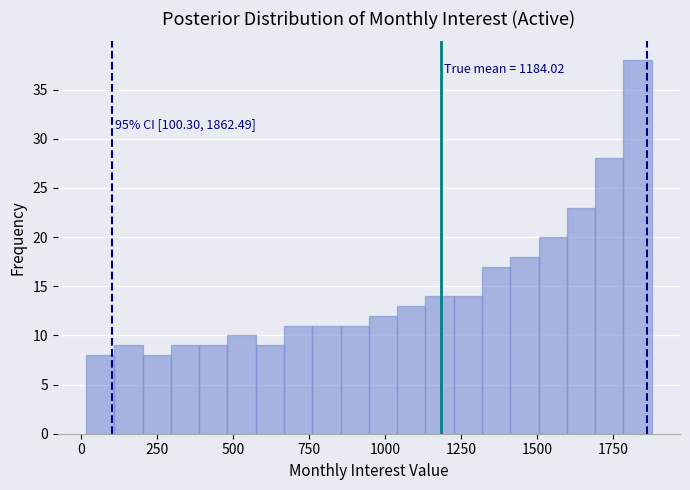

Read against the x-axis, roughly where is the centre of the tallest bar?

1850